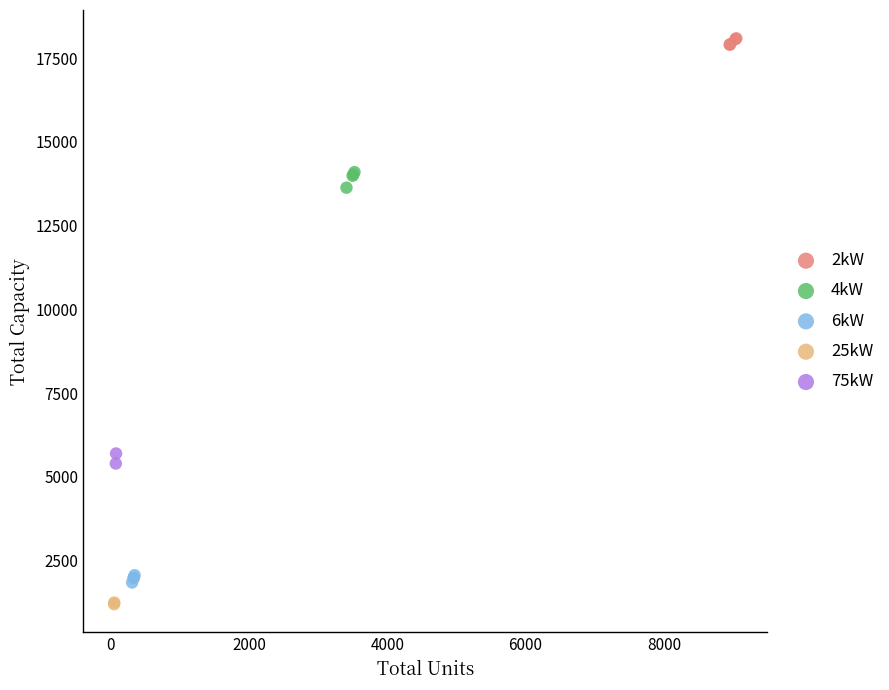

What are all the series names shown in the legend?

2kW, 4kW, 6kW, 25kW, 75kW